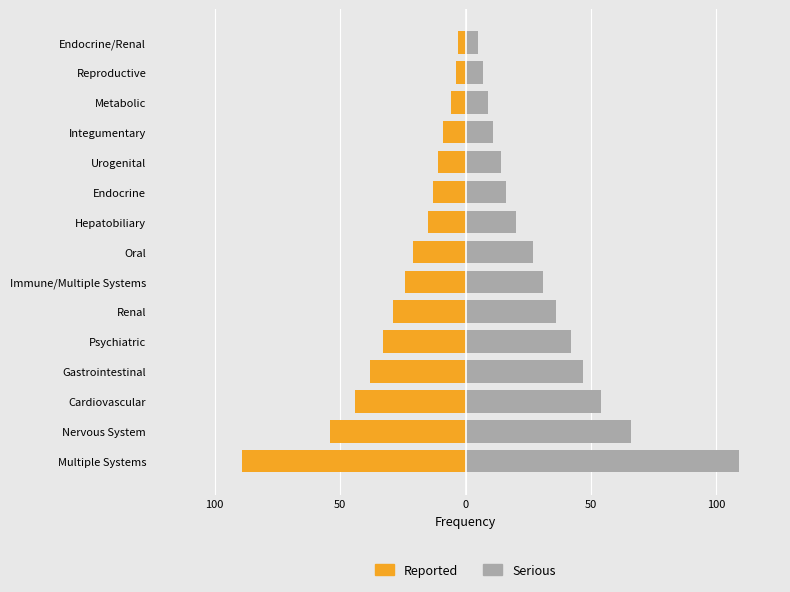

What are all the series names shown in the legend?

Reported, Serious